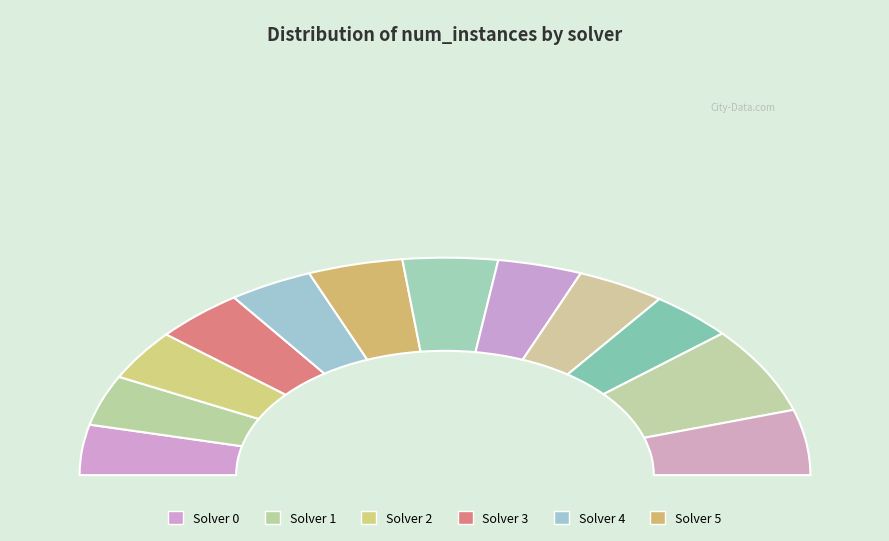

Combined, what portion of the pie is 6 and 12?

31.6%